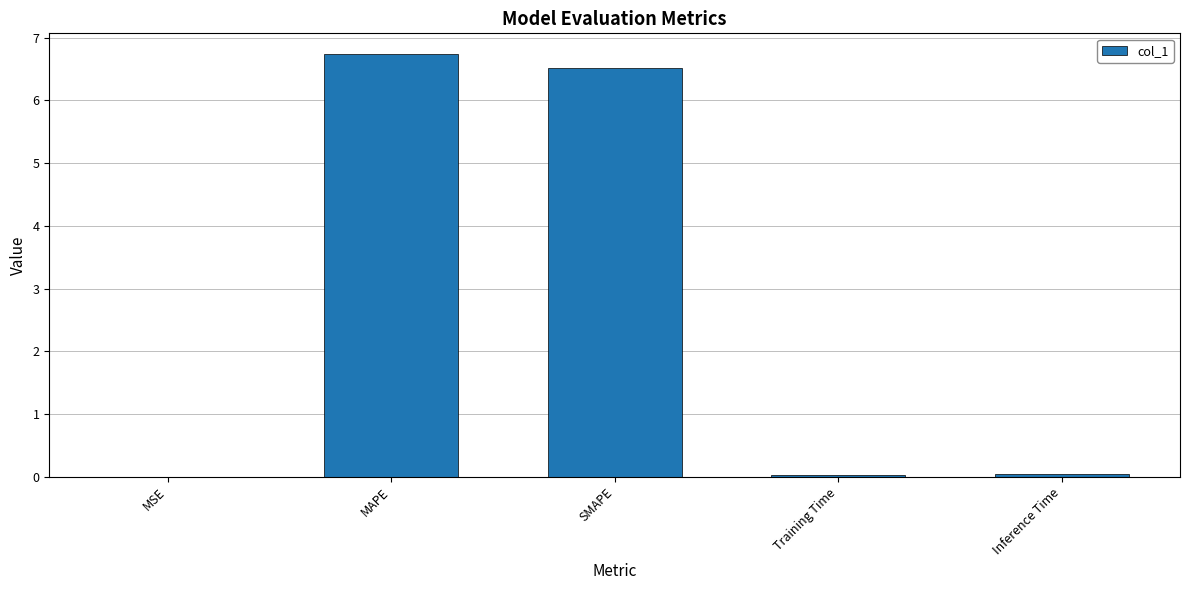

The value at Inference Time is 0.0. True or false?

True